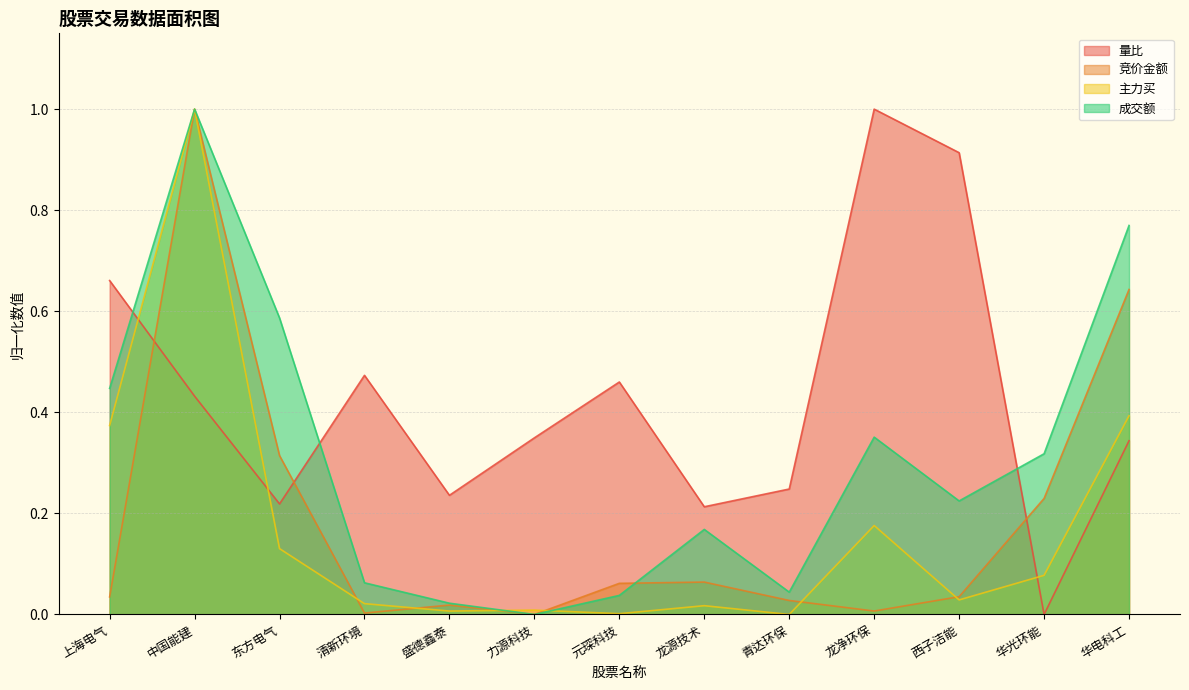

At which label is 成交额 closest to 0?

力源科技